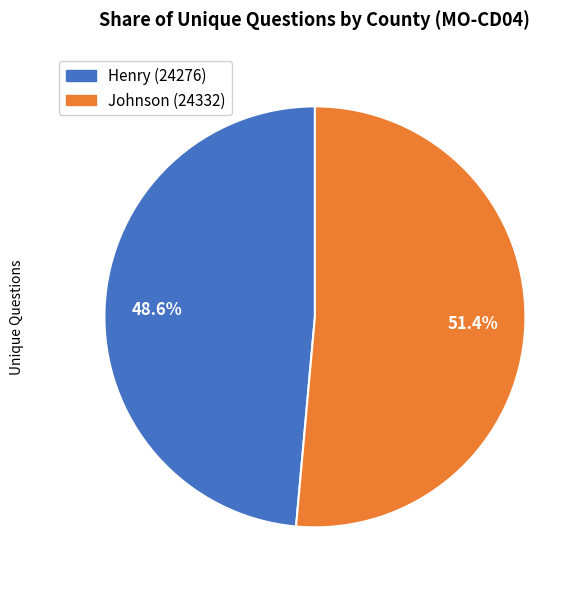

Rank the categories by value from lowest to highest.

Henry (24276), Johnson (24332)